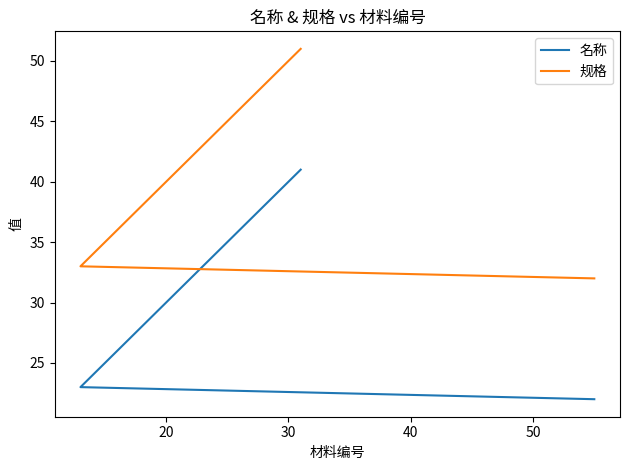

What are all the series names shown in the legend?

名称, 规格